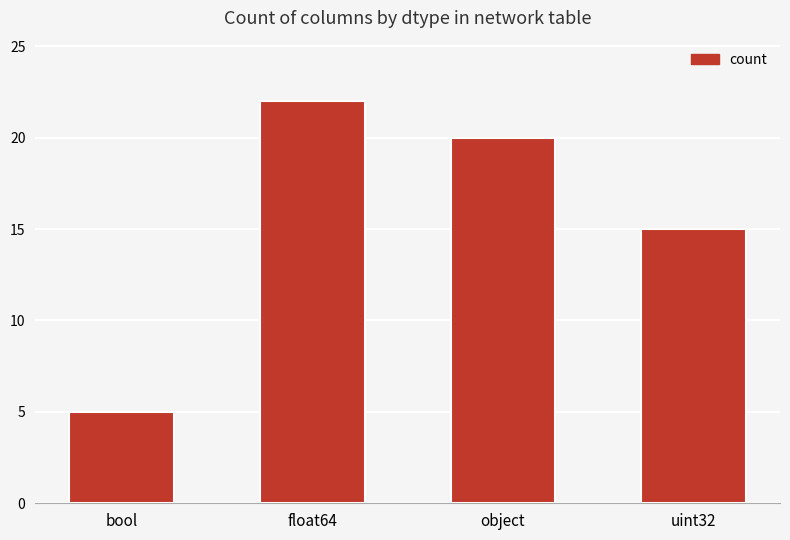

True or false: the data shows 15 at uint32.

True